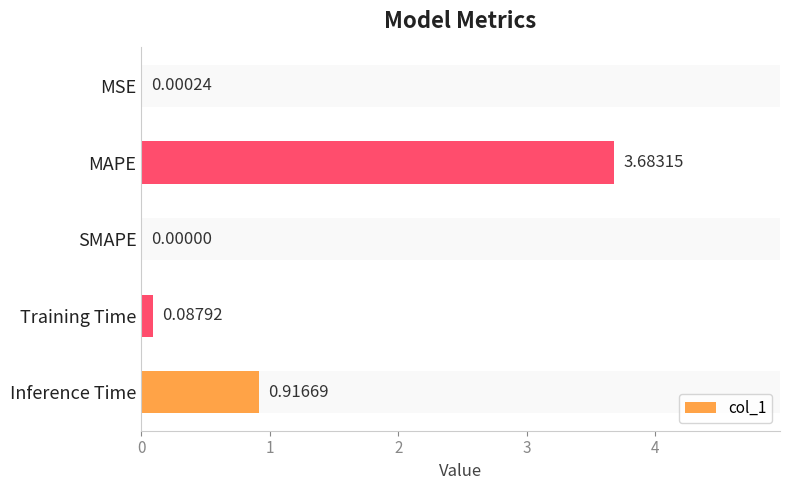

True or false: the data shows 0.9 at Inference Time.

True